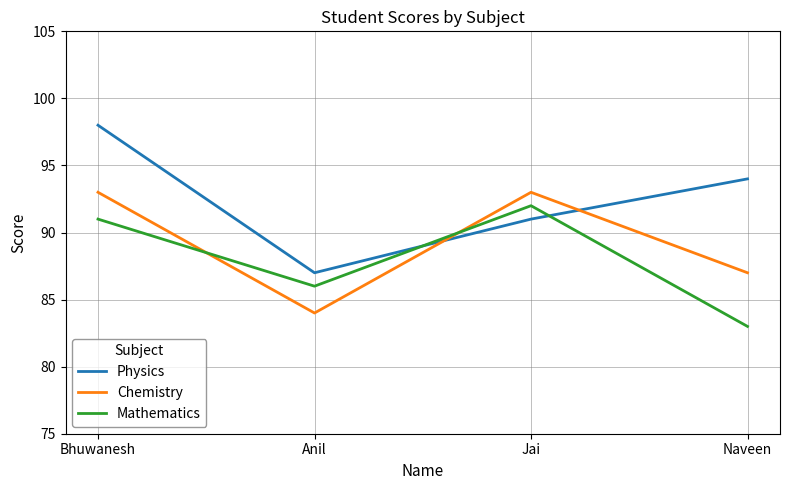

Which series has the largest total across all categories?

Physics